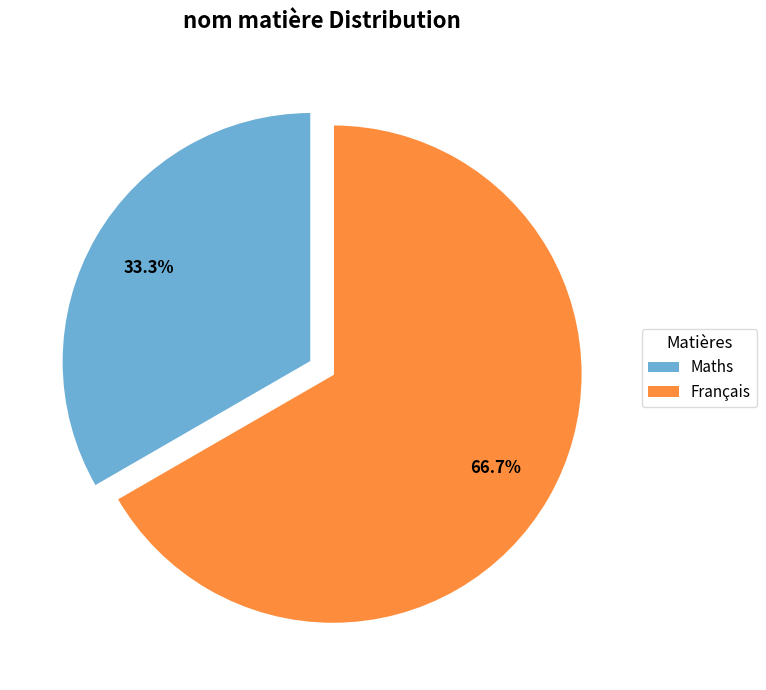

Which category has the smallest portion of the pie?

Maths